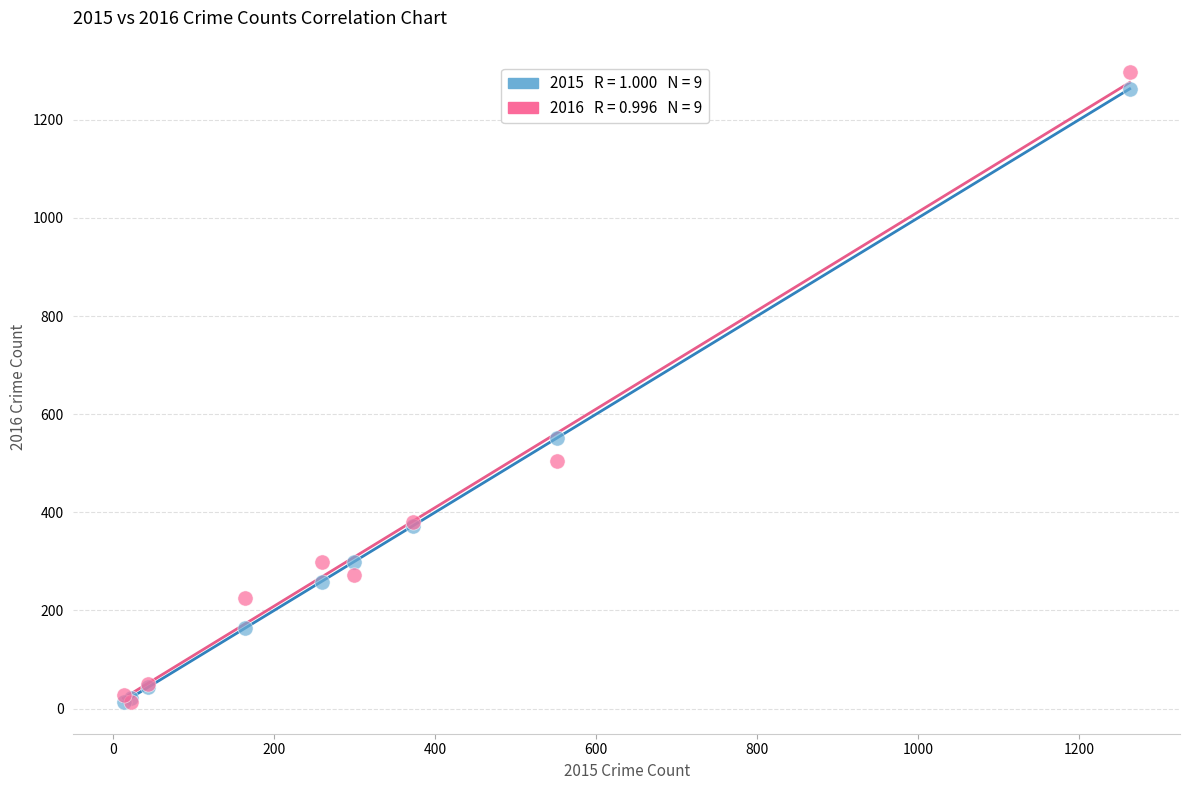

Across all series, what Y value is closest to 655?

552